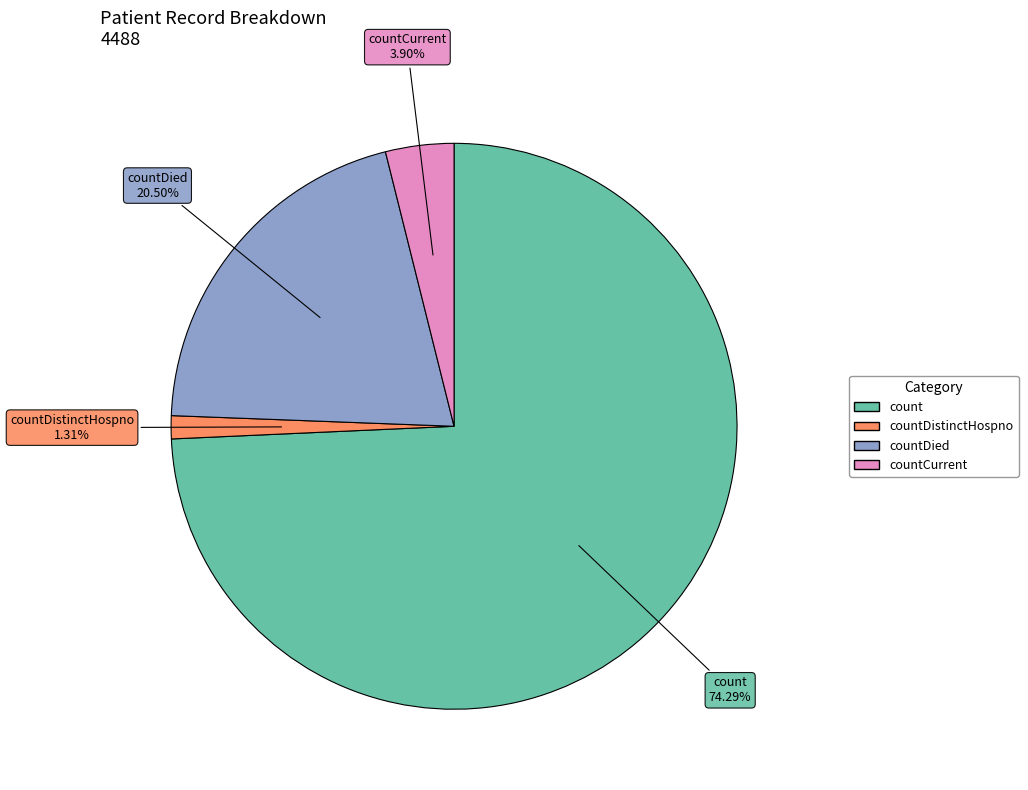

Is there a majority slice in this chart?

Yes